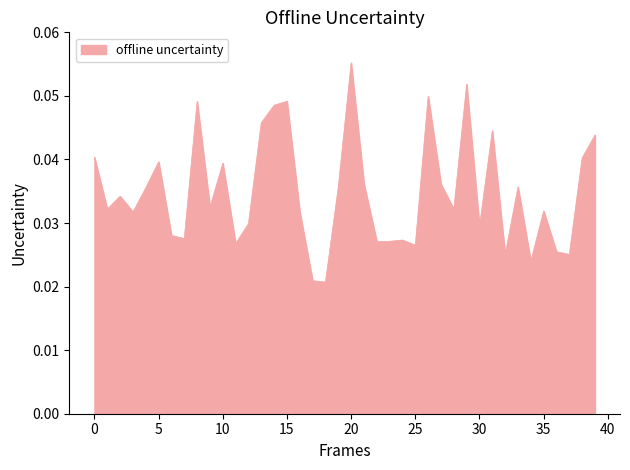

Which category has the highest value across all series?

20